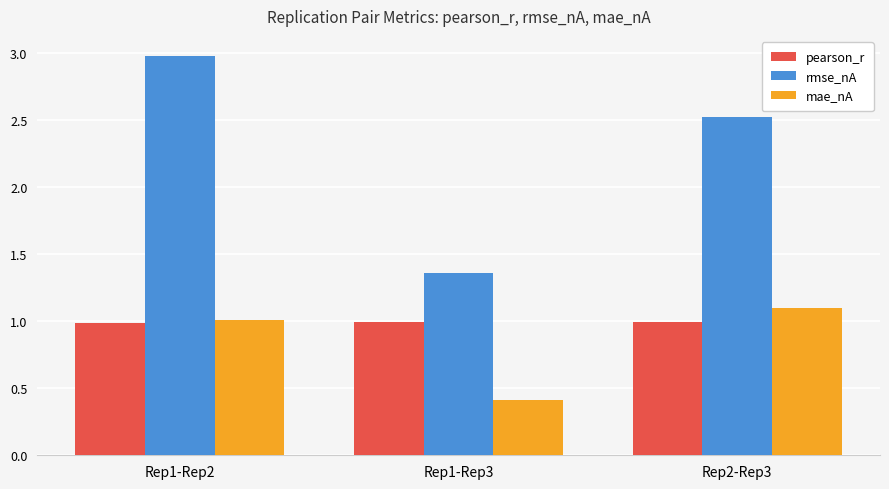

What are all the series names shown in the legend?

pearson_r, rmse_nA, mae_nA